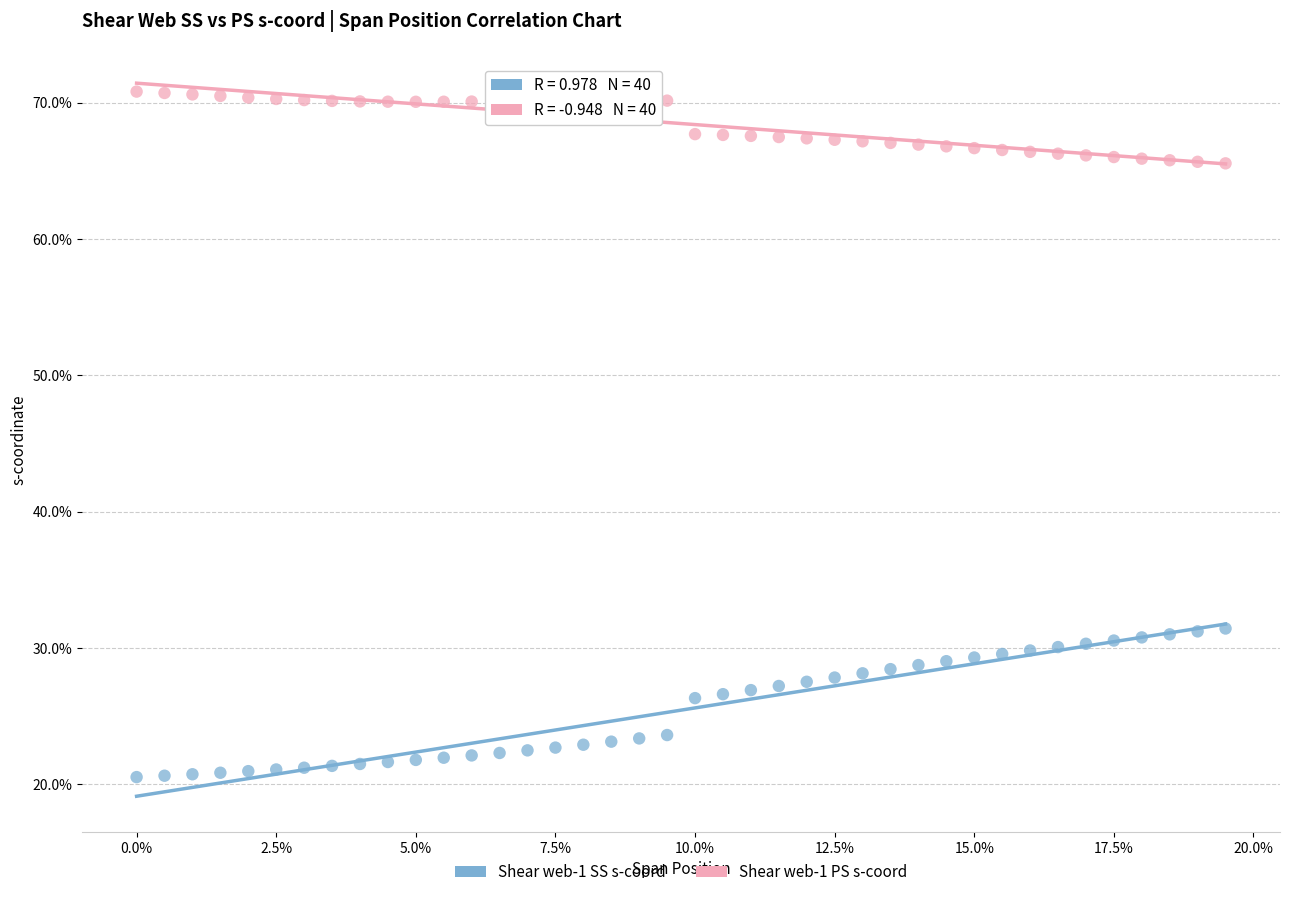

Which series reaches the maximum Y coordinate?

Shear web-1 PS s-coord